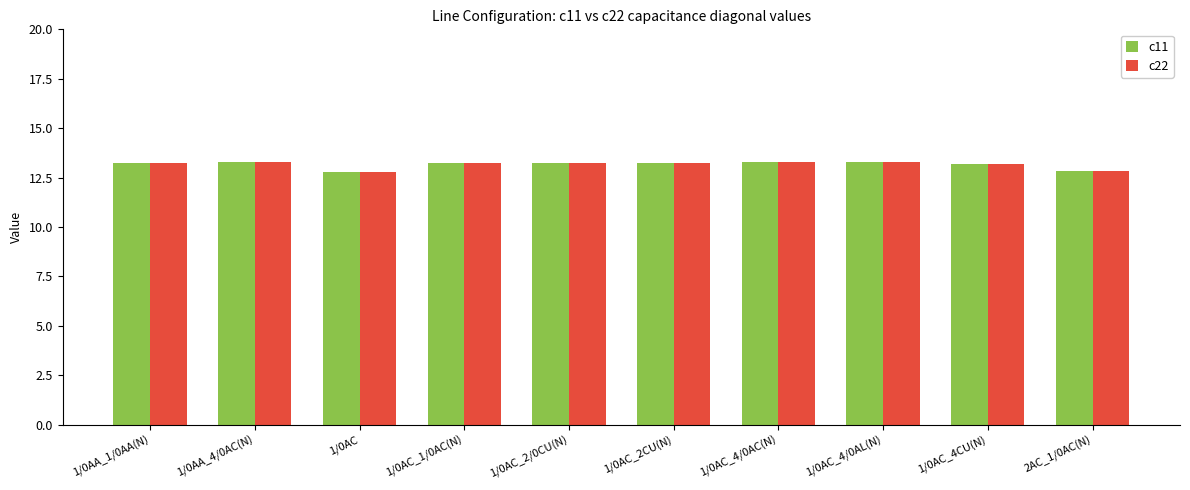

True or false: c22 has a value of 13.3 at 1/0AC_4/0AL(N).

True